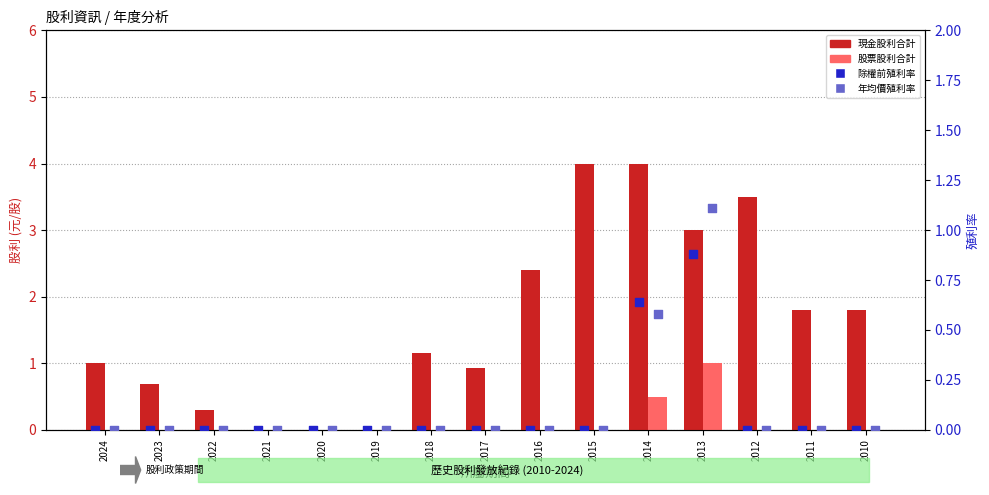

Is the value of 年均價殖利率 at 2017 greater than the value of 除權前殖利率 at 2014?

No